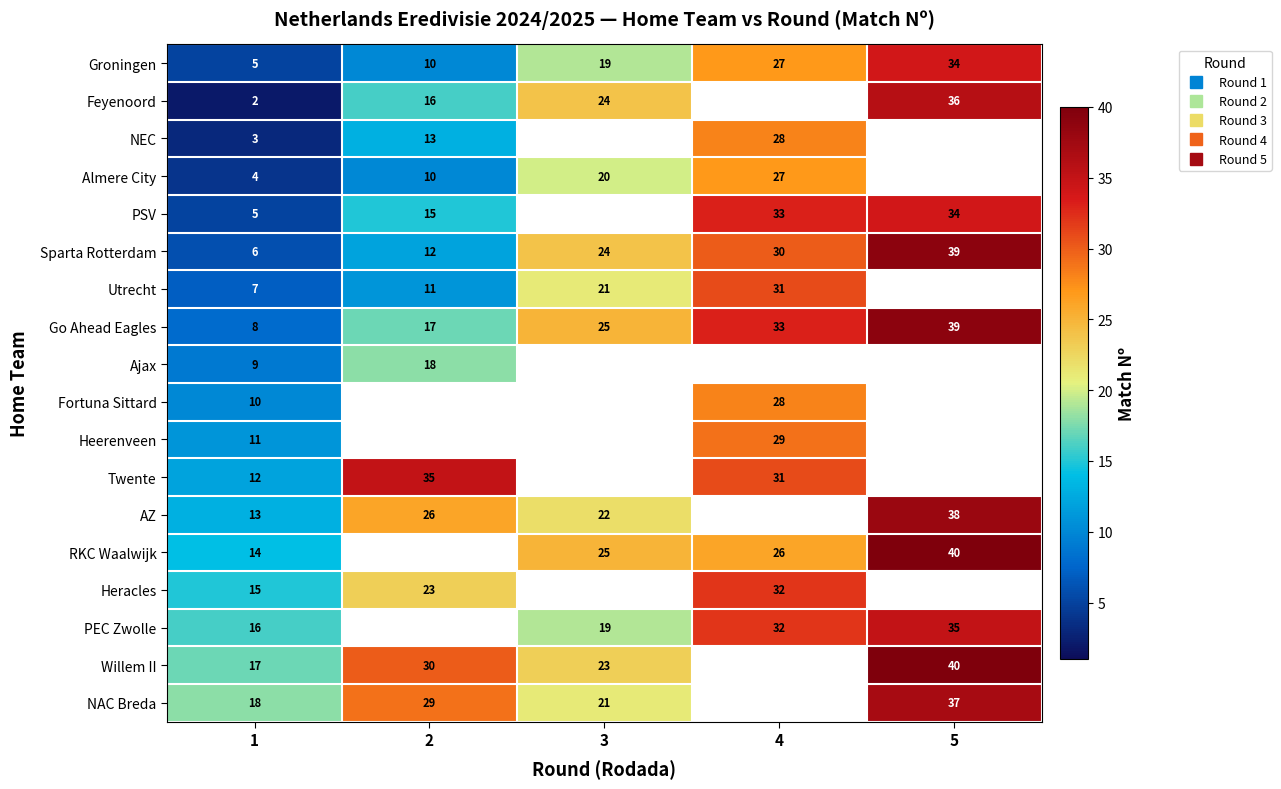

At how many categories does at least one series exceed 28?

3